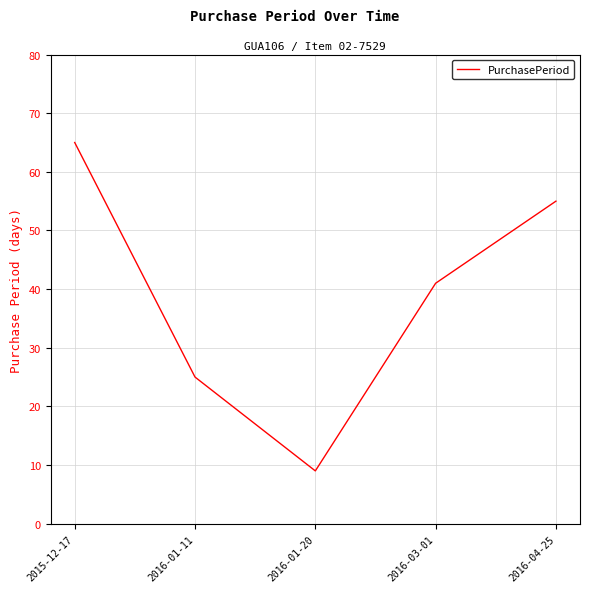

Rank the categories by value from highest to lowest.

2015-12-17, 2016-04-25, 2016-03-01, 2016-01-11, 2016-01-20